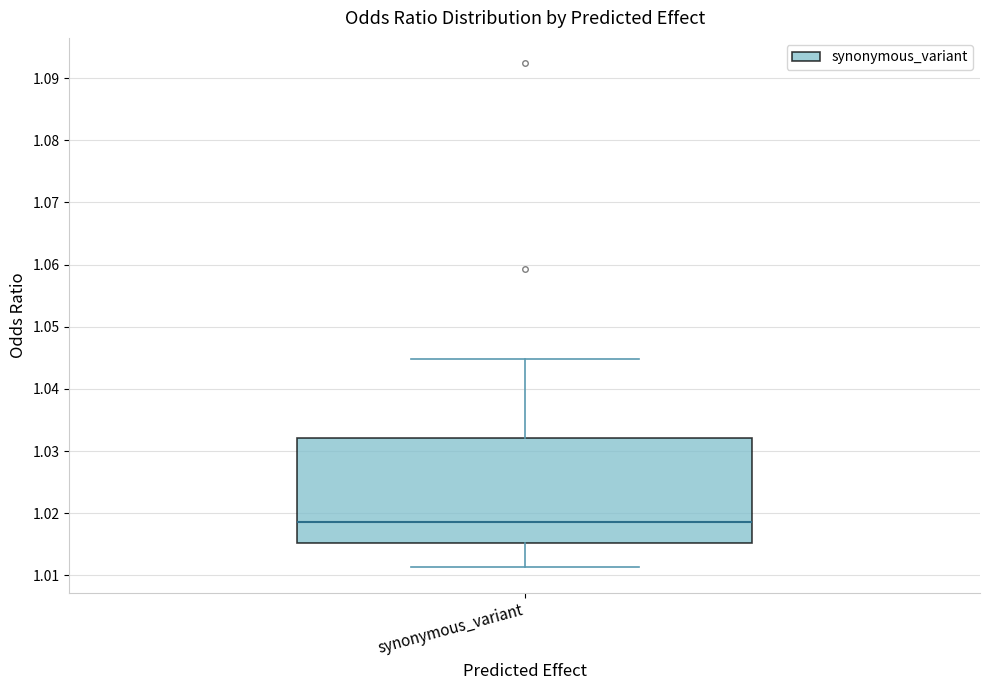

Read this box plot against the y-axis: the position of the median line, the range covered by the box, and the ends of both whiskers. The values are not printed on the chart, so give them approximately, as read against the axis.

median 1.019, box 1.015 to 1.032, whiskers 1.011 to 1.045